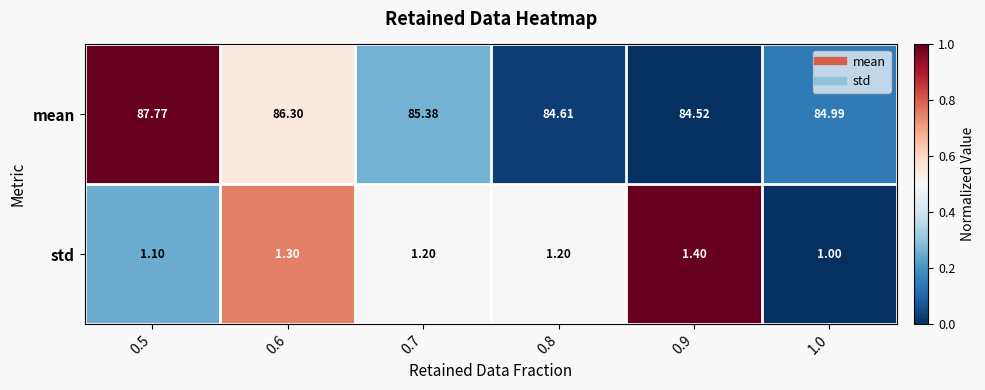

List the series in order of their peak value, highest first.

mean, std